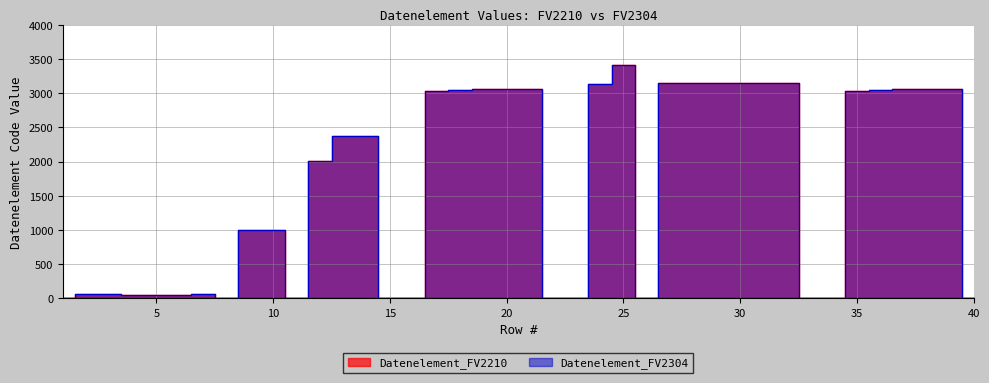

Which series has the largest total across all categories?

Datenelement_FV2210